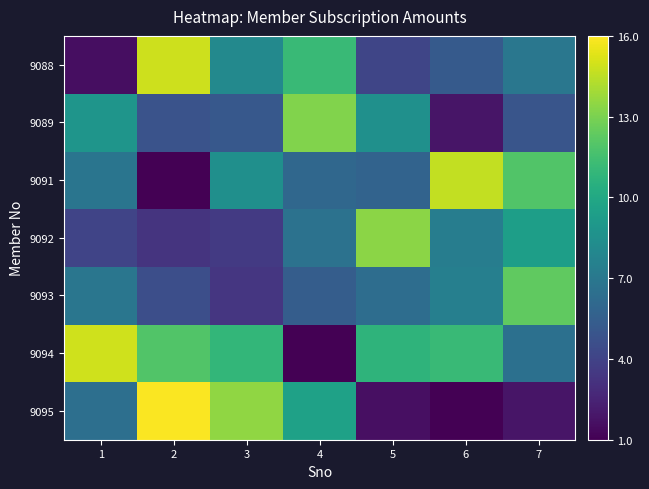

At which category does the chart reach its peak across all series?

2